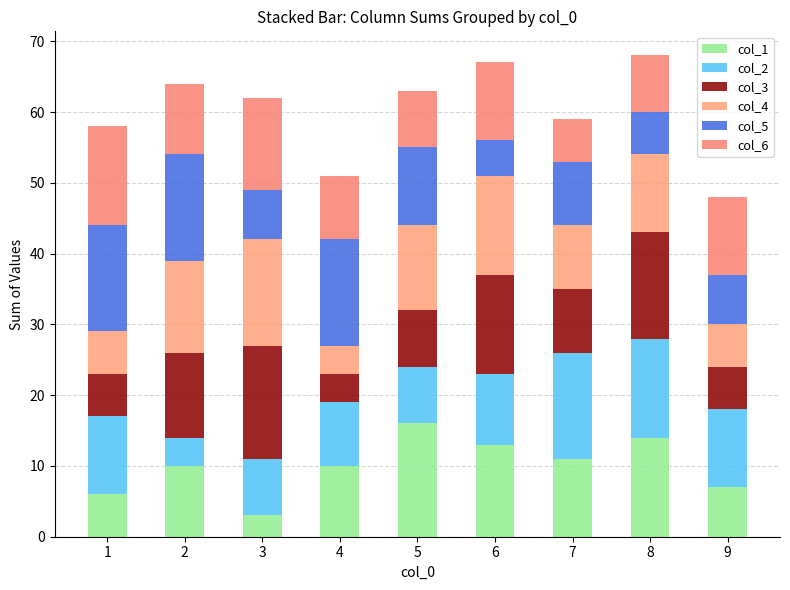

Count the number of data series in this chart.

6